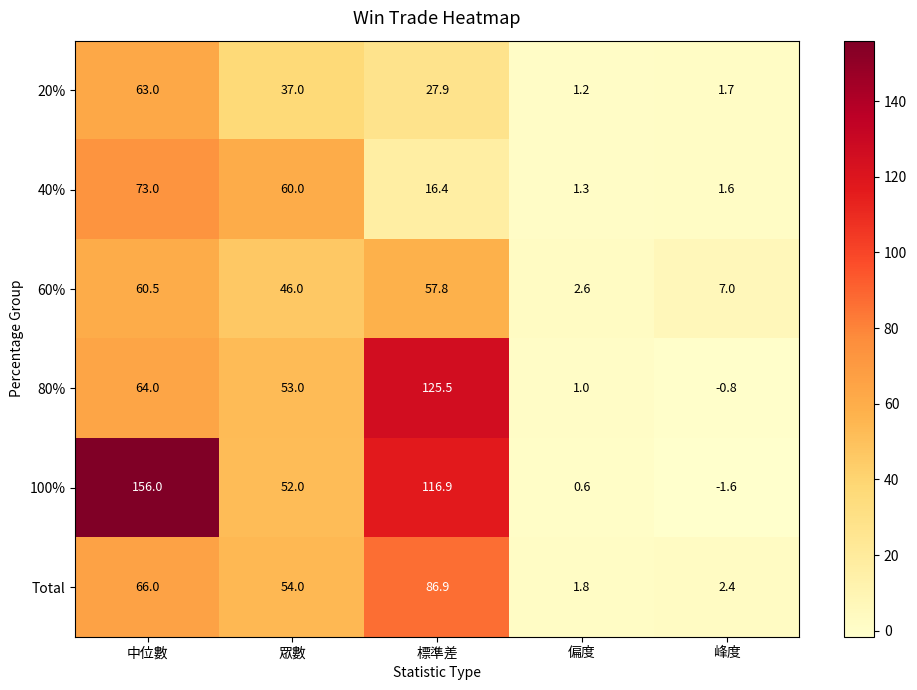

Which label corresponds to the largest value in the chart?

中位數